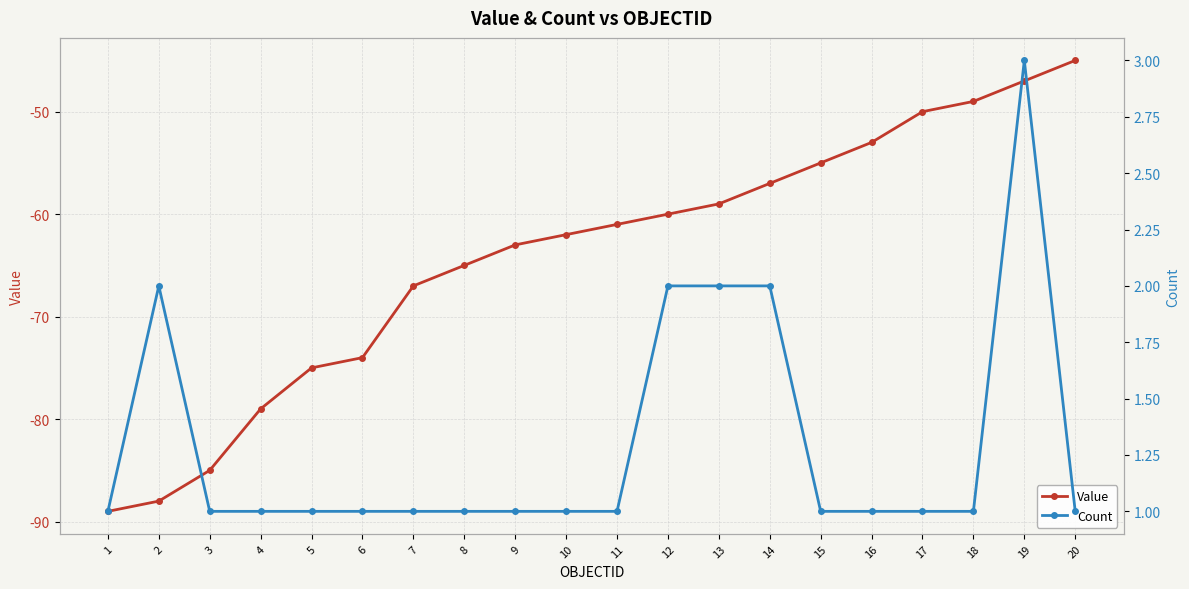

The Count series shows 1 at 12. True or false?

False